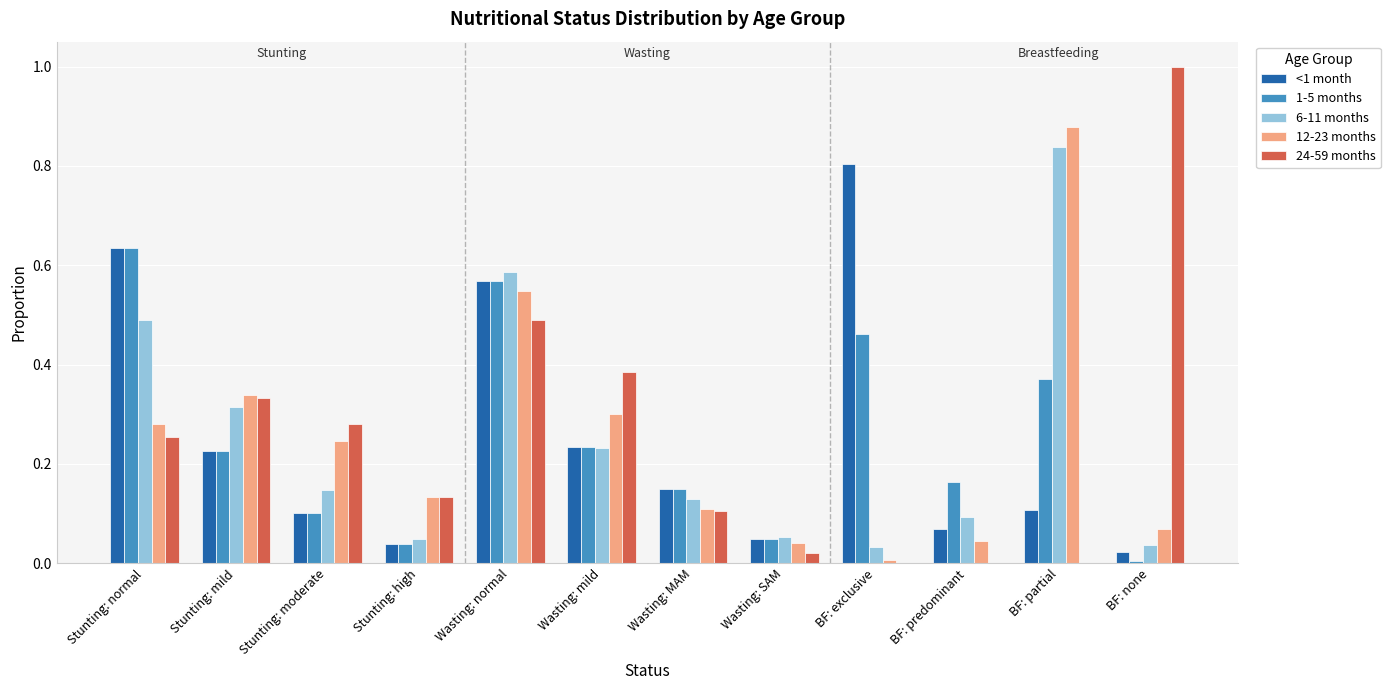

What is the sum of all 12-23 months values?

3.0